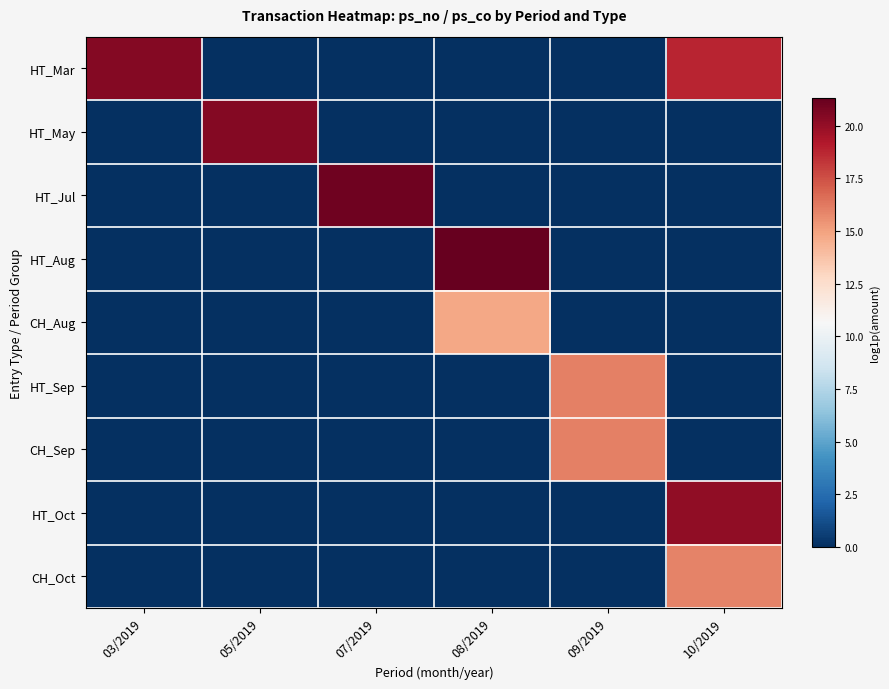

Rank the series by their maximum value, from highest to lowest.

HT_Aug, HT_Jul, HT_Mar, HT_May, HT_Oct, HT_Sep, CH_Sep, CH_Oct, CH_Aug